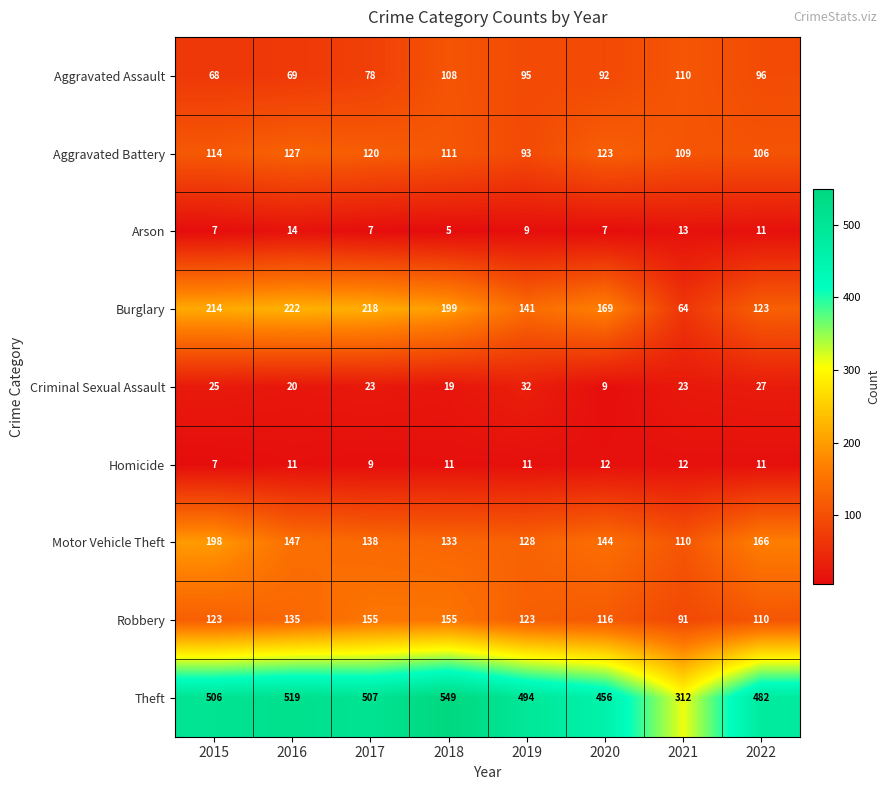

Where is Criminal Sexual Assault nearest to the value 20?

2016